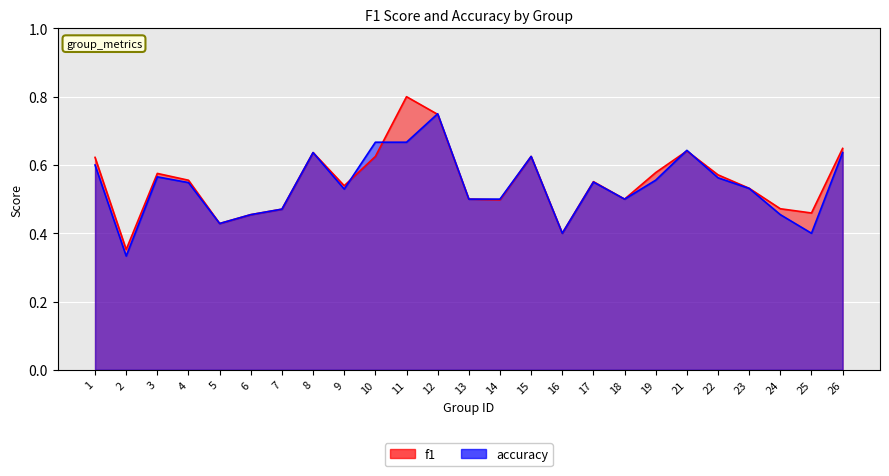

What is the difference between the maximum and minimum values in the f1 series?

0.4